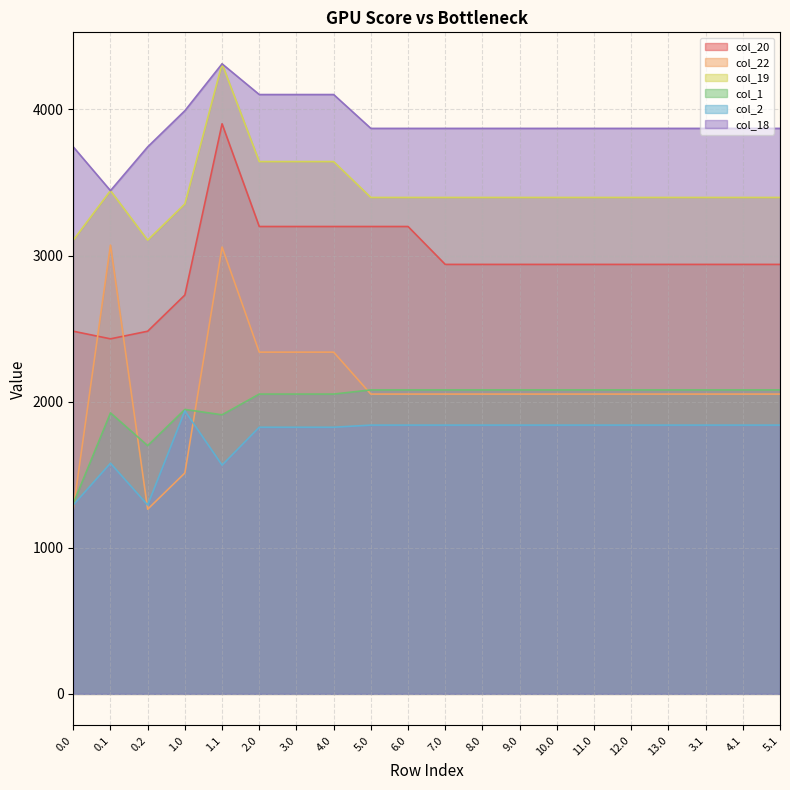

Rank the categories by col_1 value from highest to lowest.

5.0, 6.0, 7.0, 8.0, 12.0, 13.0, 3.1, 4.1, 9.0, 10.0, 11.0, 5.1, 4.0, 2.0, 3.0, 1.0, 0.1, 1.1, 0.2, 0.0